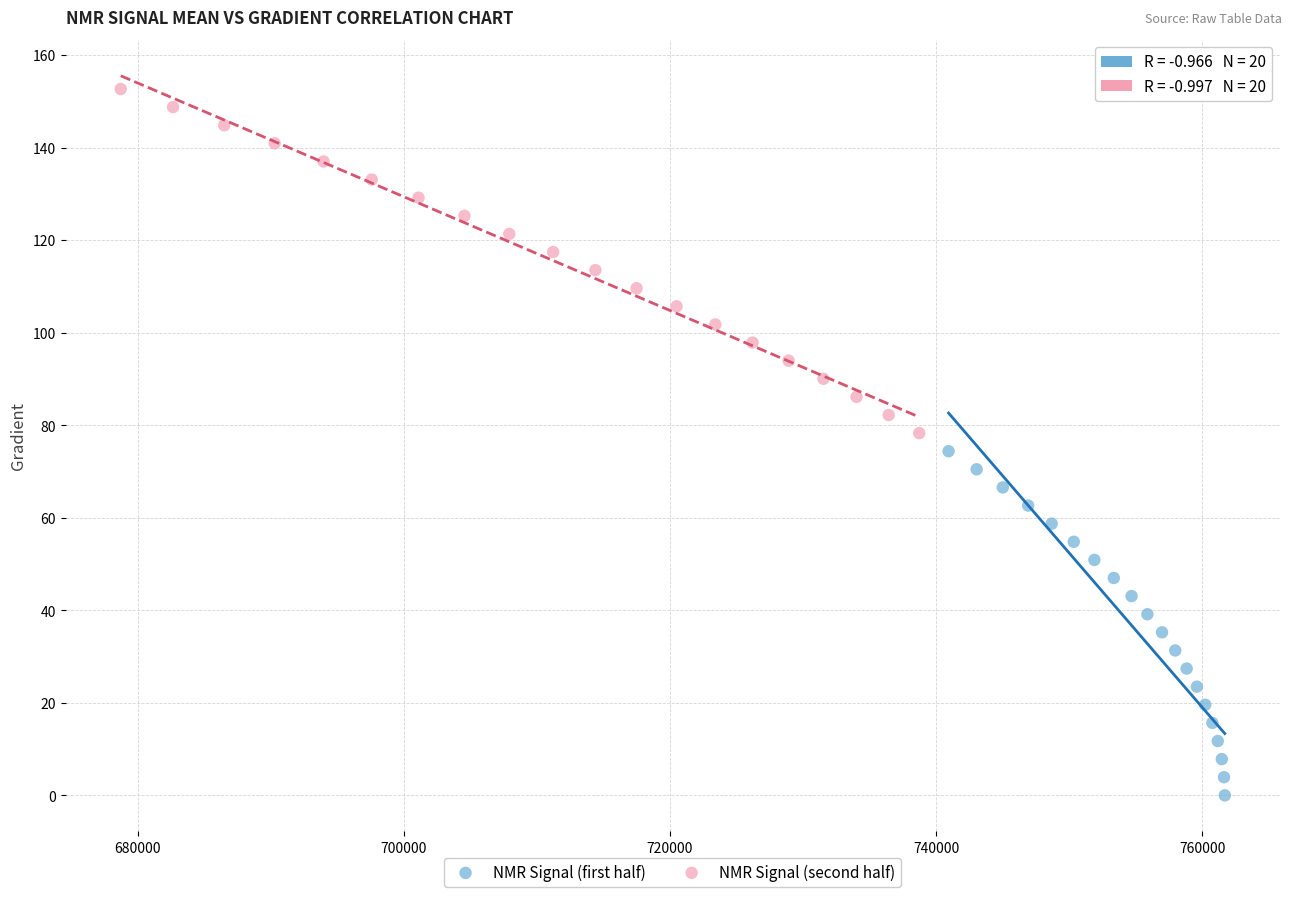

What are all the series names shown in the legend?

NMR Signal (first half), NMR Signal (second half)